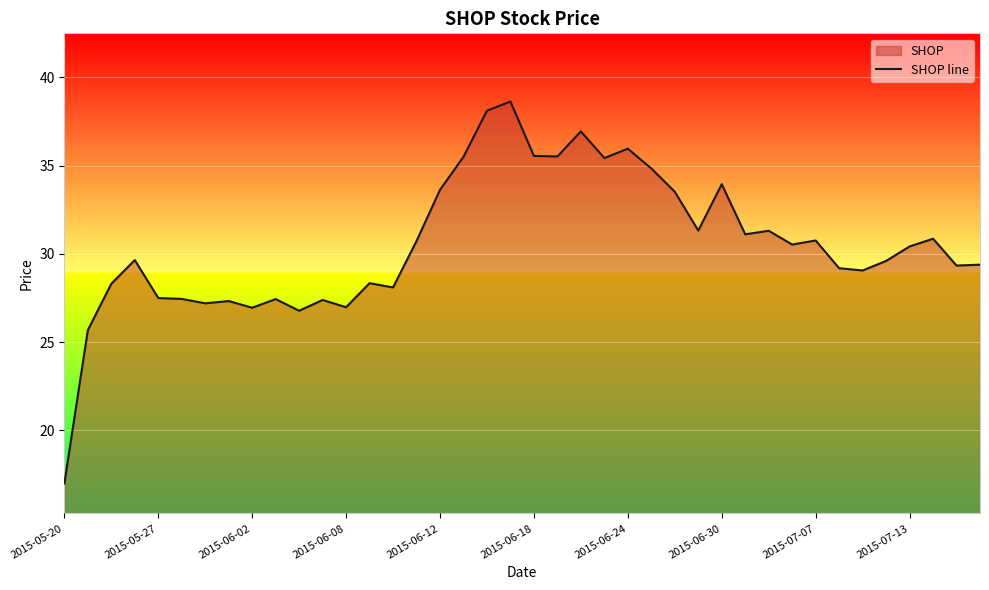

How many data points does each series have?

40